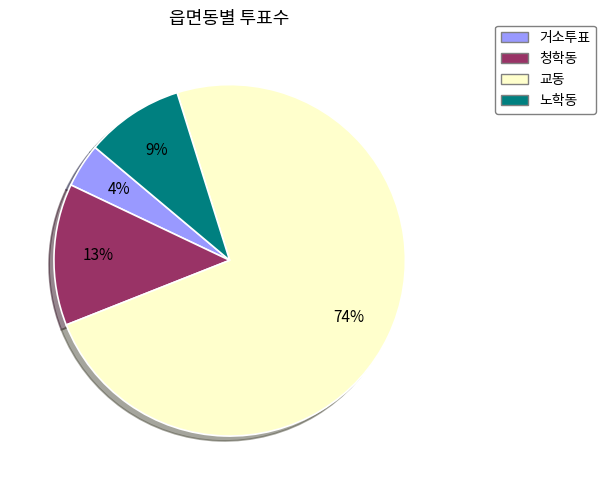

Rank the categories by value from highest to lowest.

교동, 청학동, 노학동, 거소투표